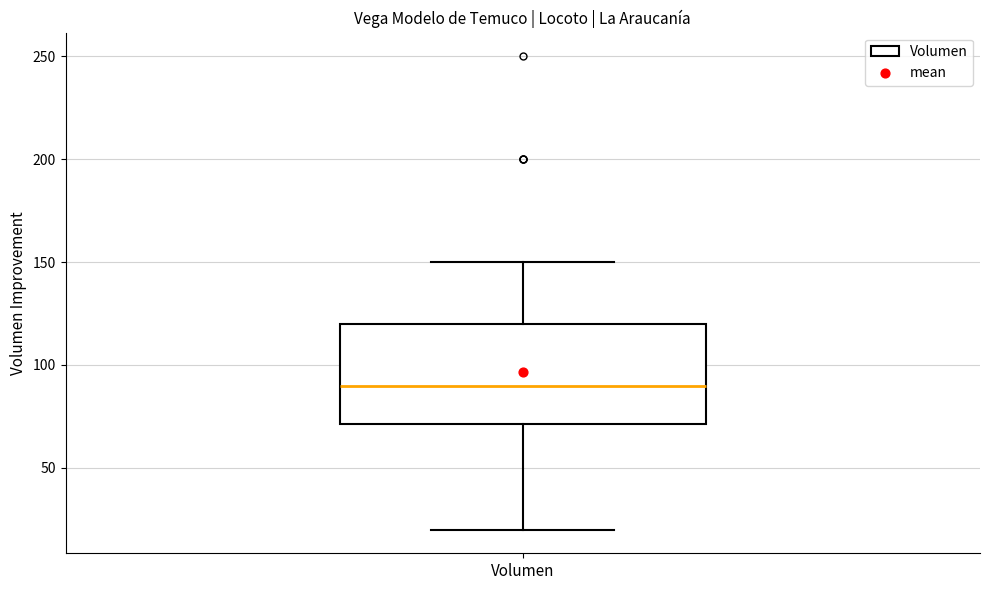

Transcribe this box plot: give where the median line is, the range the box spans, and where the two whiskers end, as read against the y-axis. The values are not printed on the chart, so give them approximately, as read against the axis.

median 90, box 70 to 120, whiskers 20 to 150